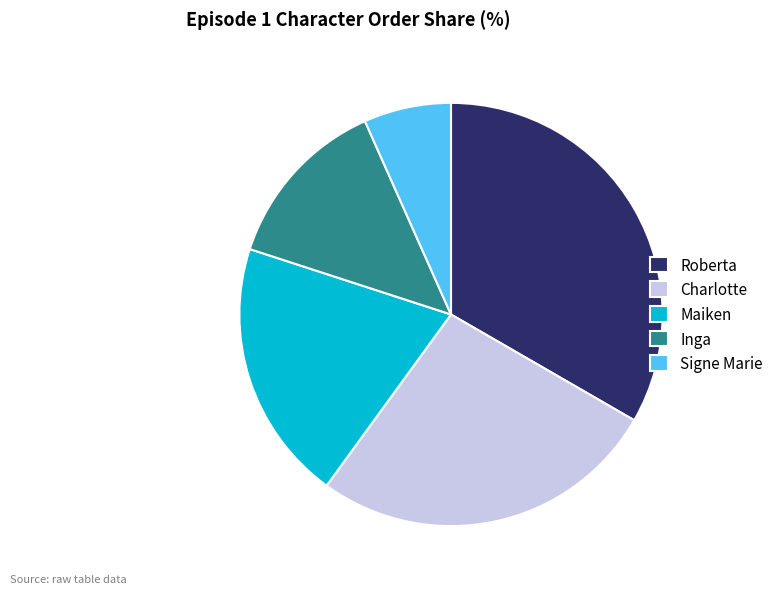

Rank the categories by value from highest to lowest.

Roberta, Charlotte, Maiken, Inga, Signe Marie